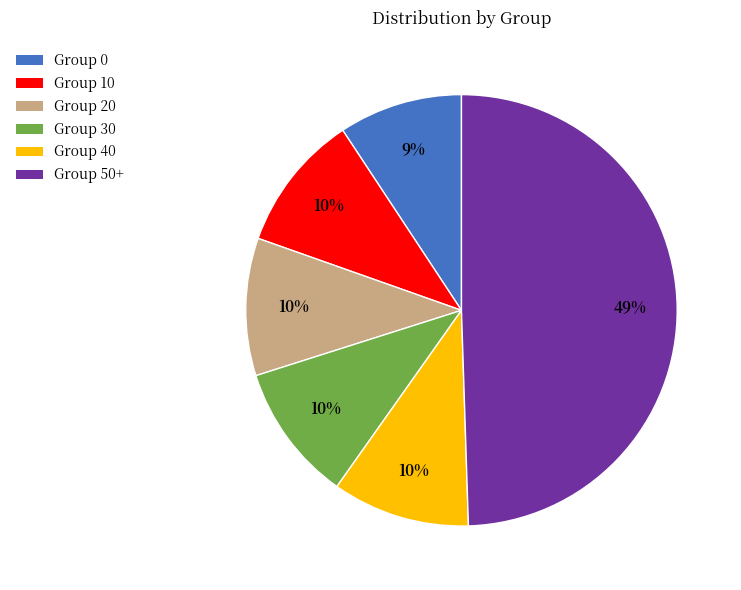

To the nearest percent, what percentage of the pie is Group 10?

10%